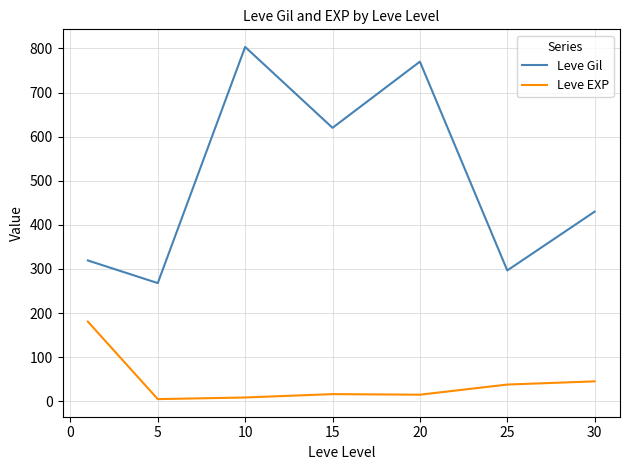

Which series has the widest spread of values?

Leve Gil